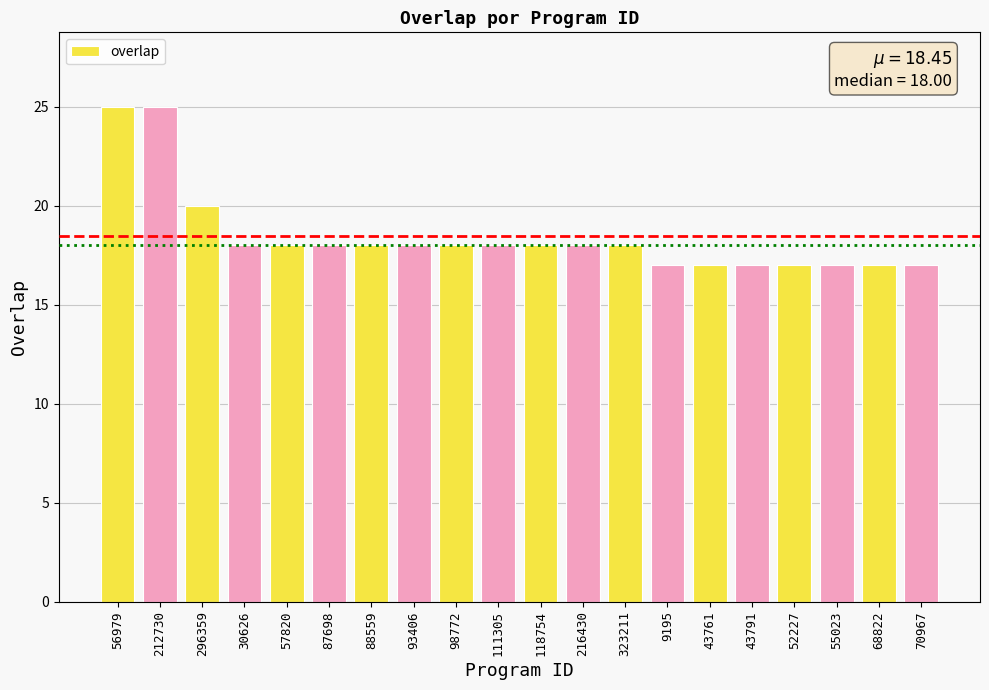

Does the chart contain stacked bars?

No